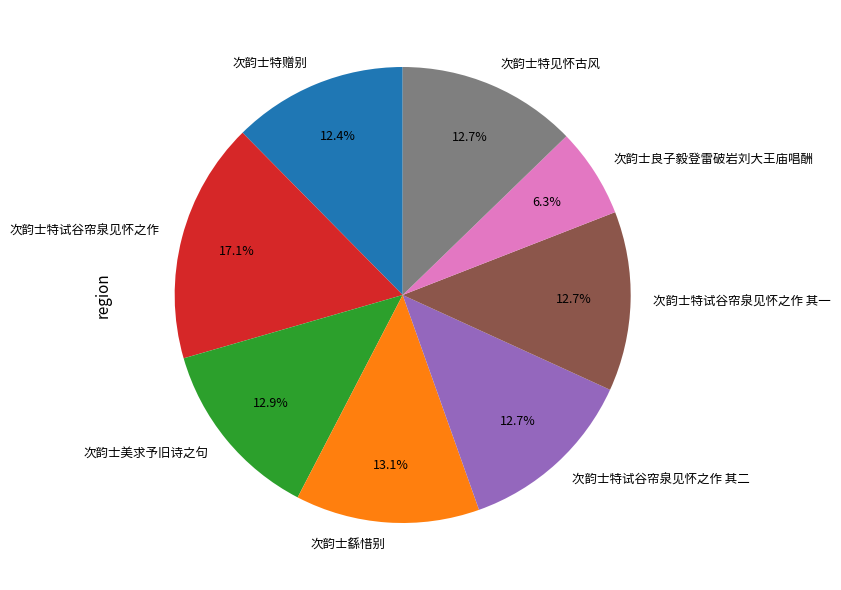

Between 次韵士特赠别 and 次韵士繇惜别, which is larger?

次韵士繇惜别